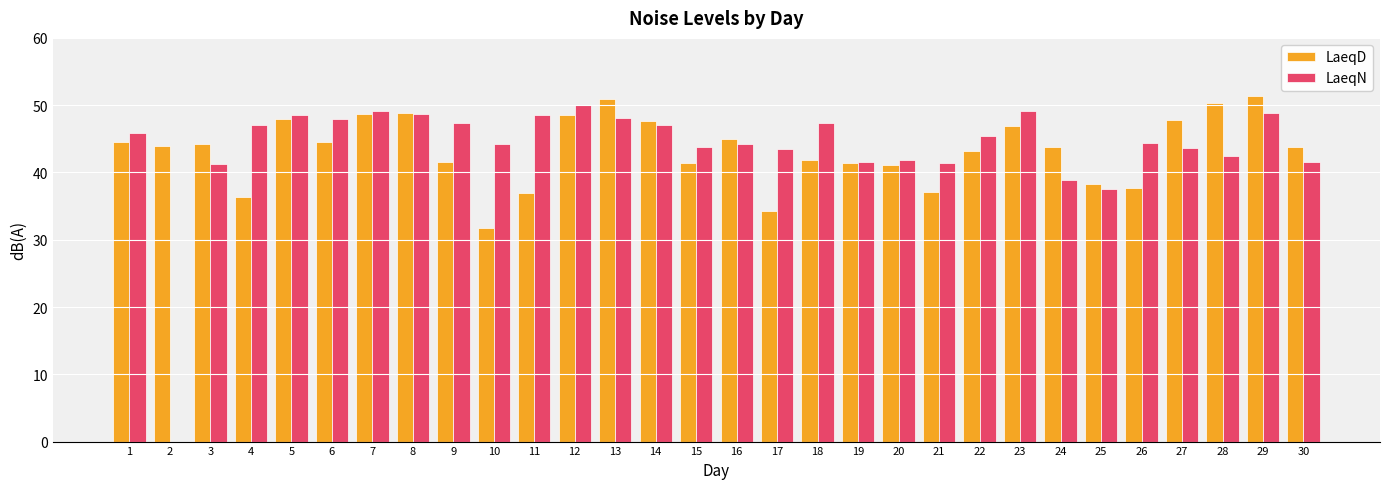

Is the value of LaeqN at 22 greater than the value of LaeqD at 17?

Yes